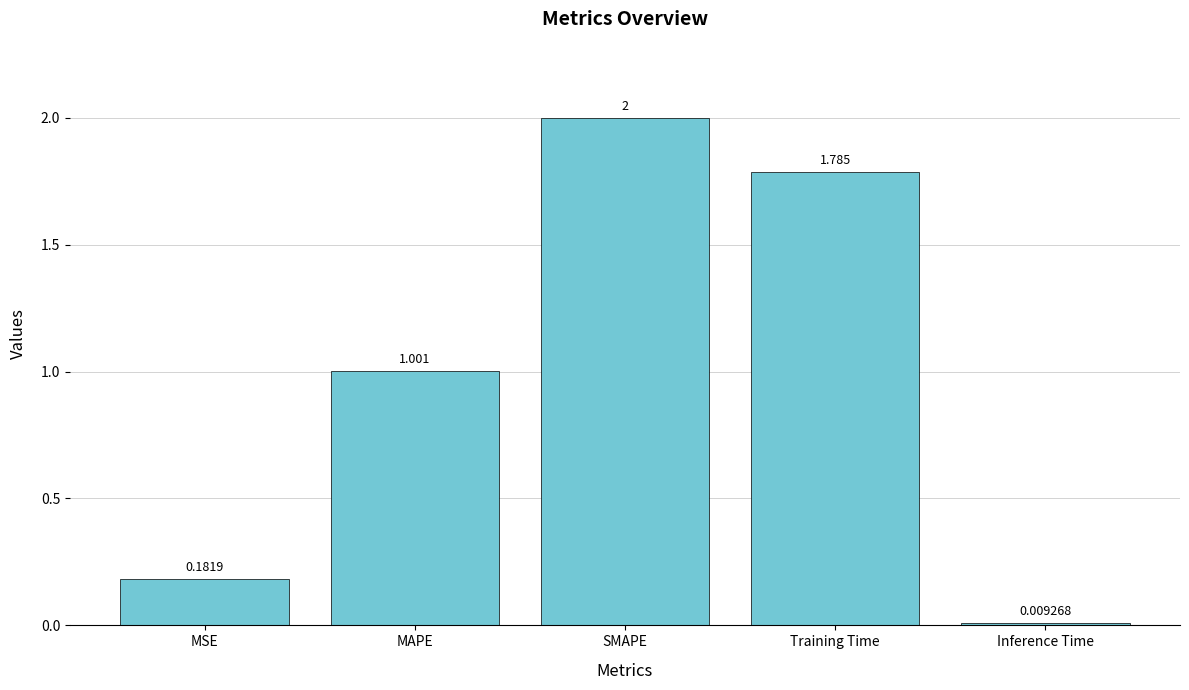

At which label does the data first exceed 1?

MAPE